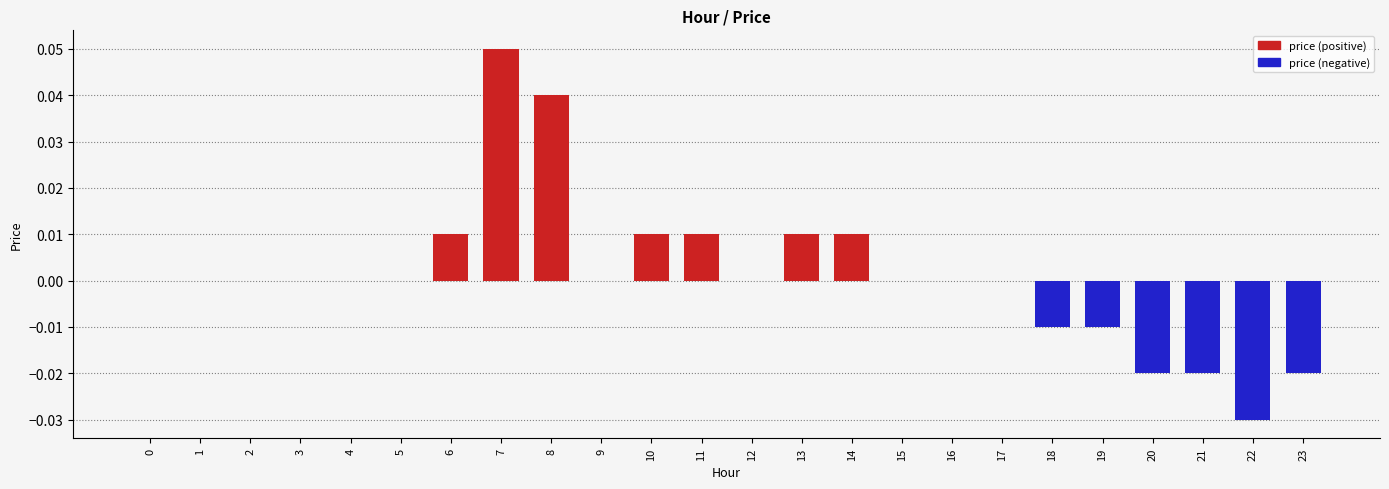

How many negative values does the price (negative) series have?

6